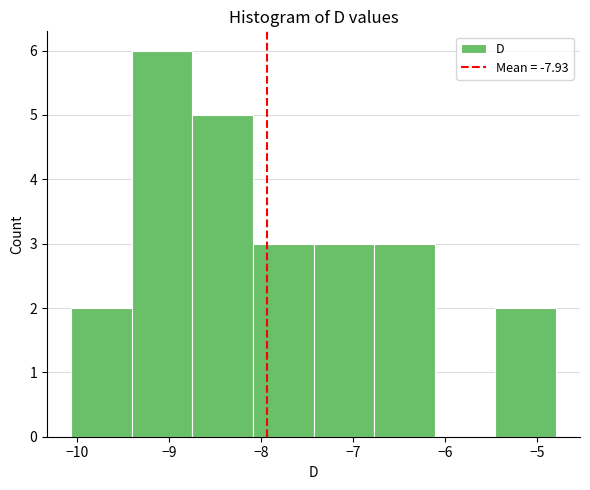

What is the height of the bar covering -8.7 to -8.1 on the x-axis? Neither the bar edges nor the heights are printed on the chart, so give them approximately, as read against the axes.

5